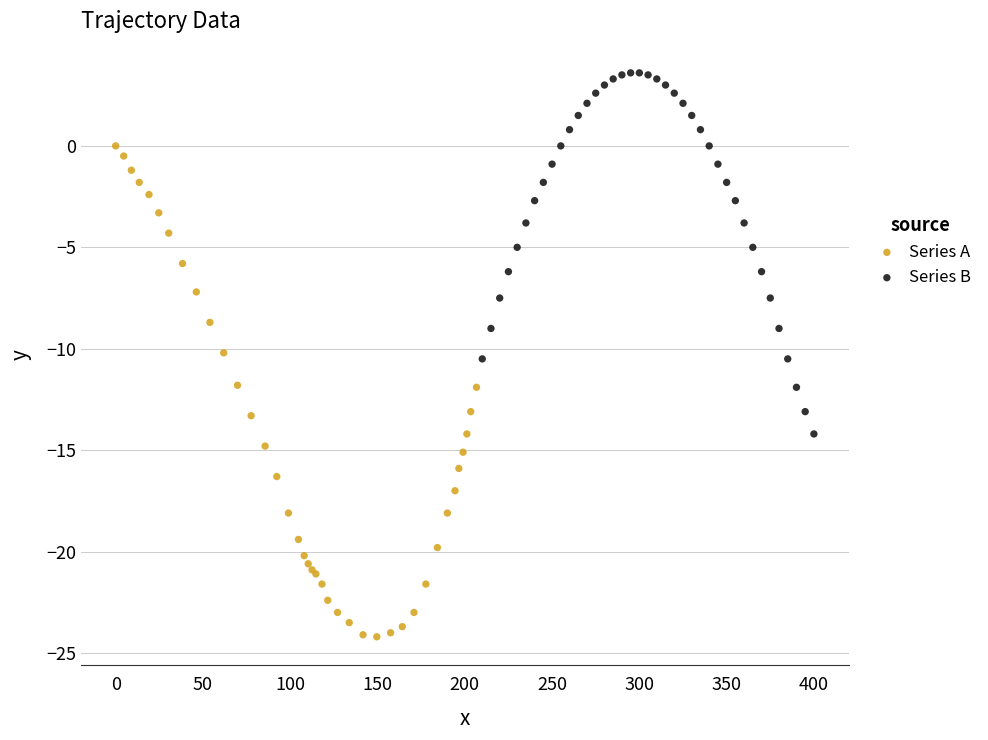

Which series reaches the minimum Y coordinate?

Series A